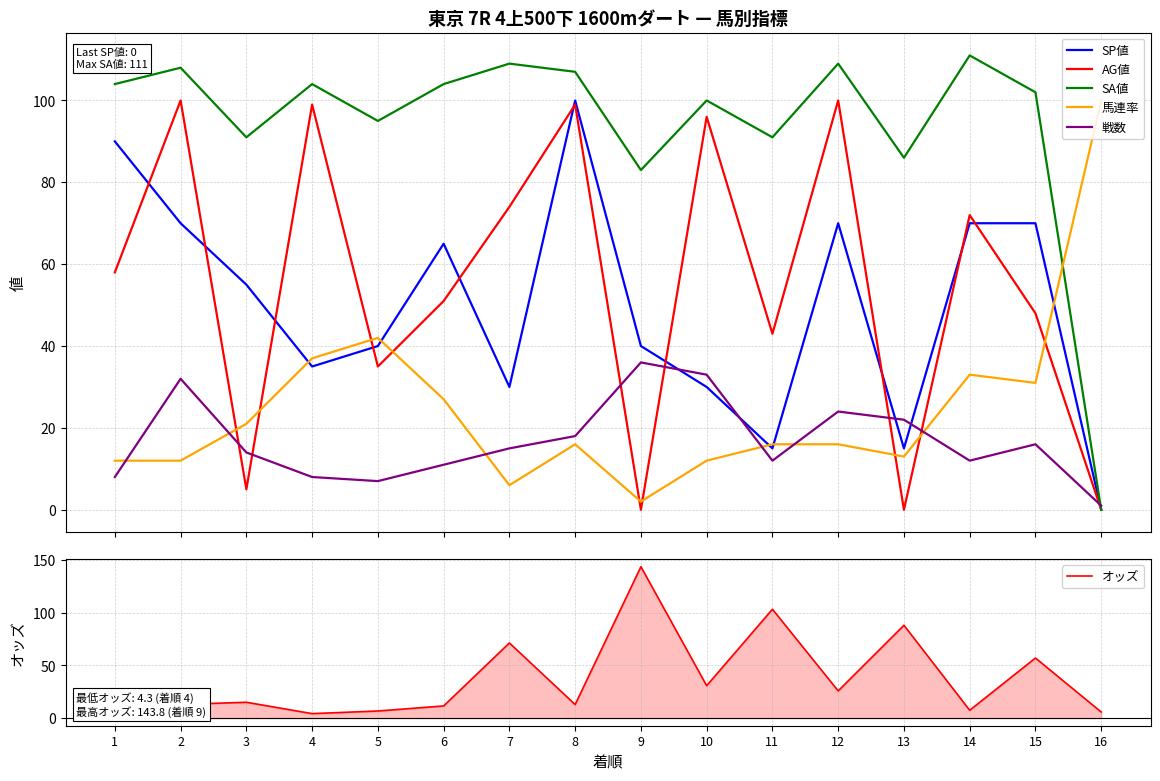

At which label does SA値 reach its peak?

14